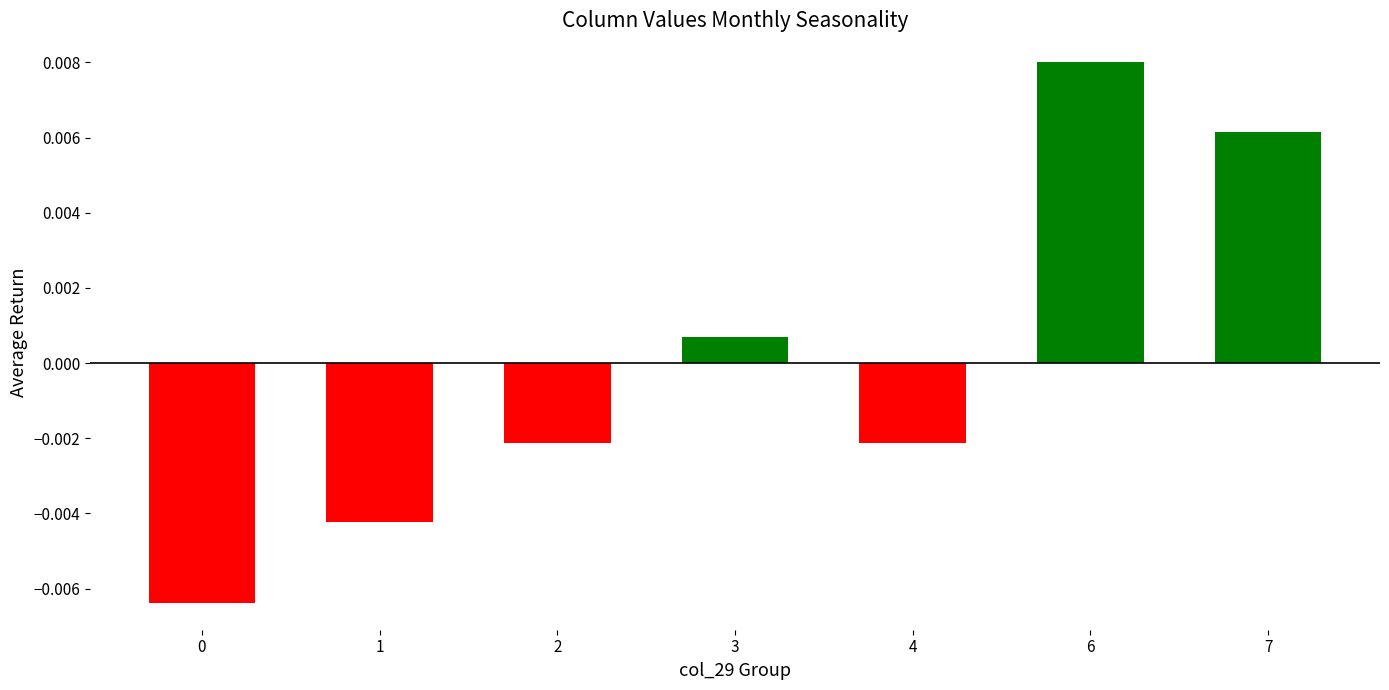

At which label does the data first exceed 0?

3